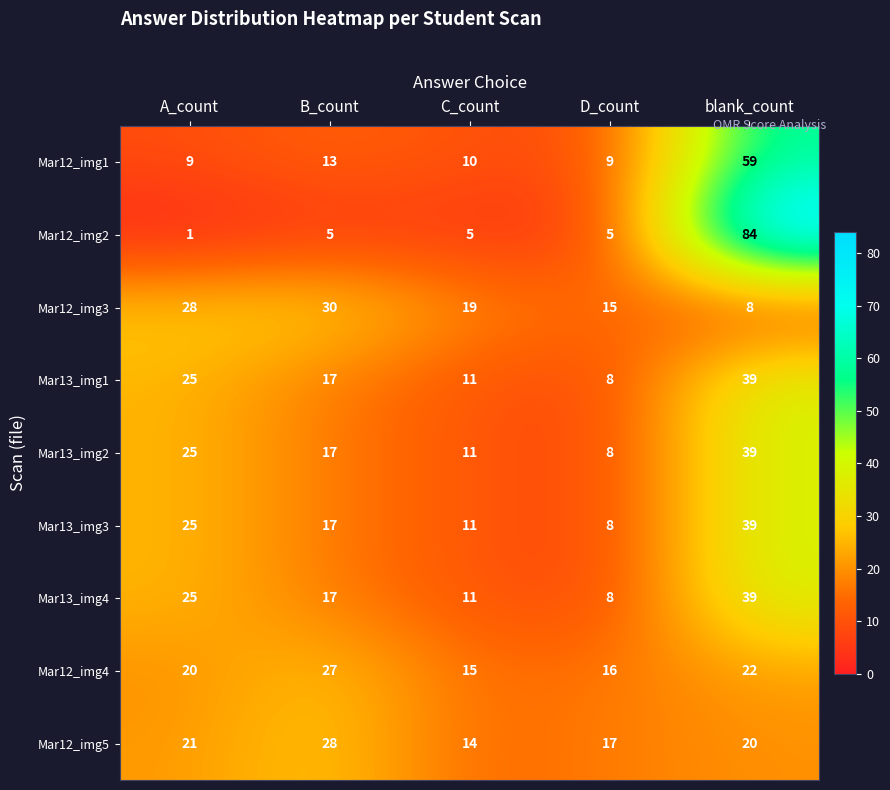

What is the difference between the second highest and second lowest values in the Mar12_img4 series?

6